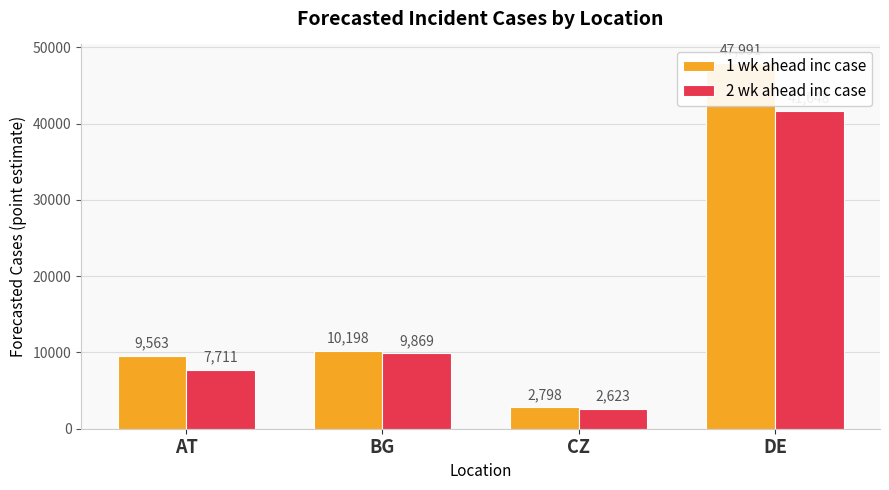

What is the value of the 1 wk ahead inc case bar at the 3rd from the left?

2798